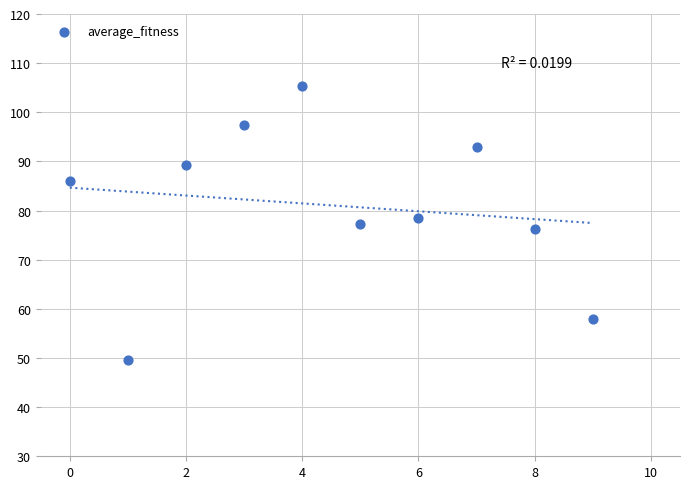

What is the range of Y values (max minus min)?

55.8